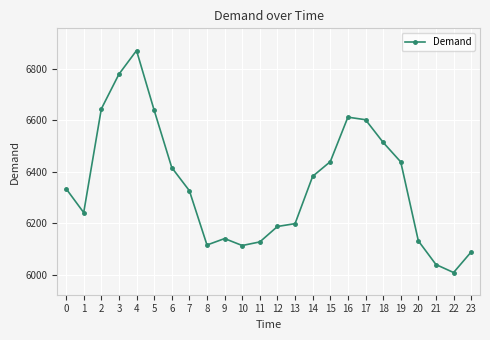

What is the value of the 7th point from the left?

6417